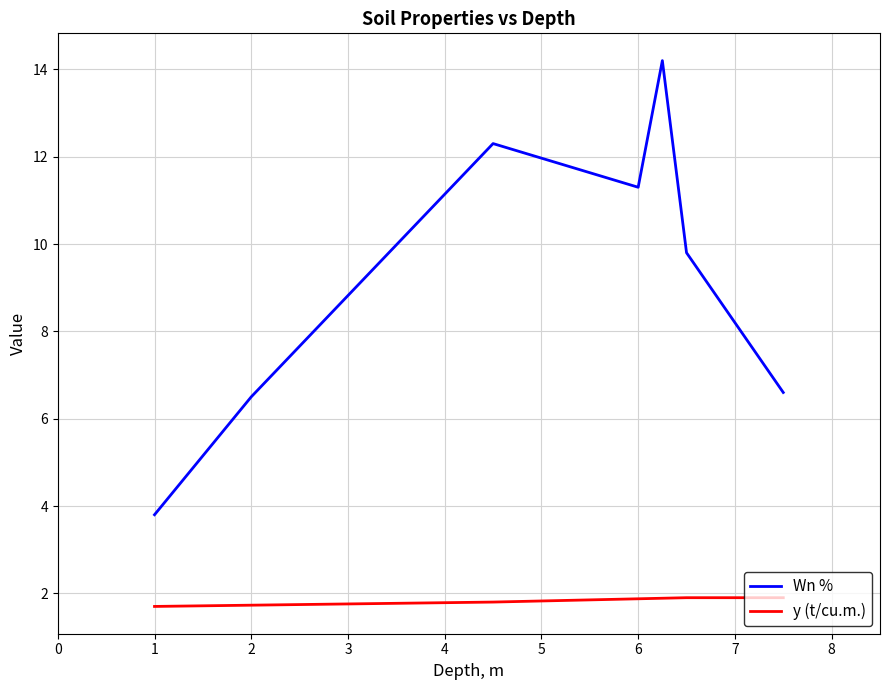

What is the maximum value for Wn %?

14.2